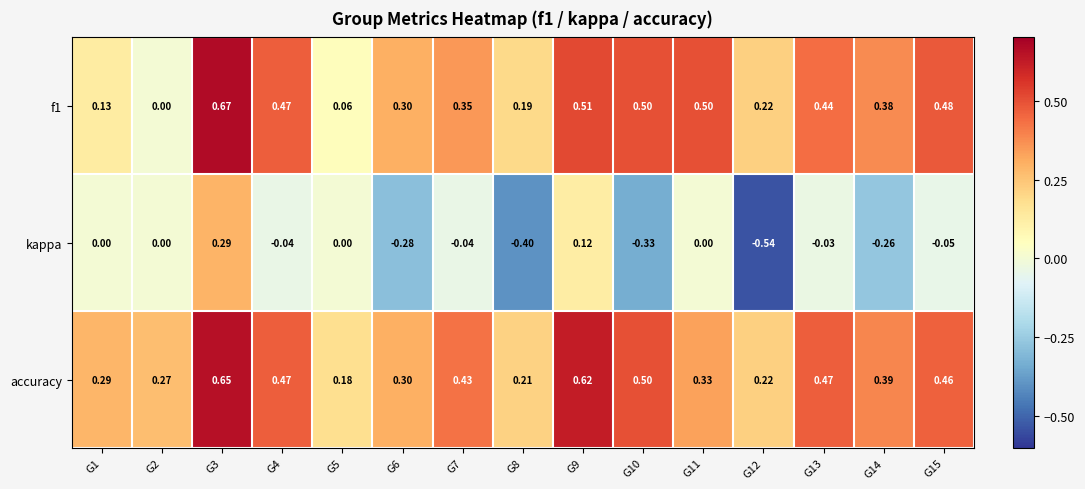

Which series has the largest total across all categories?

accuracy